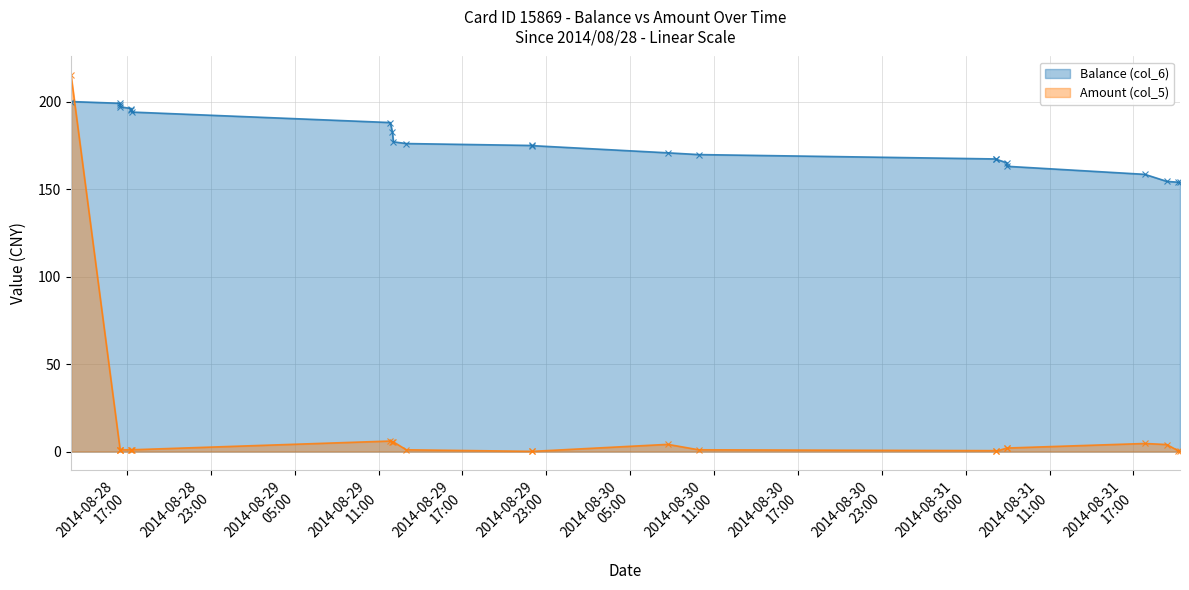

Reading left to right, what are all the values shown in this chart?

Balance (col_6): 200.0	199.0	198.0	197.0	196.0	195.0	194.0	188.0	182.5	177.0	176.0	174.9	174.8	170.7	169.7	167.2	167.0	165.0	163.0	158.4	154.4	153.9	153.8
Amount (col_5): 215.0	1.0	1.0	1.0	1.0	1.0	1.0	6.0	5.5	5.5	1.0	0.1	0.1	4.1	1.0	0.5	0.2	2.0	2.0	4.6	4.0	0.5	0.1